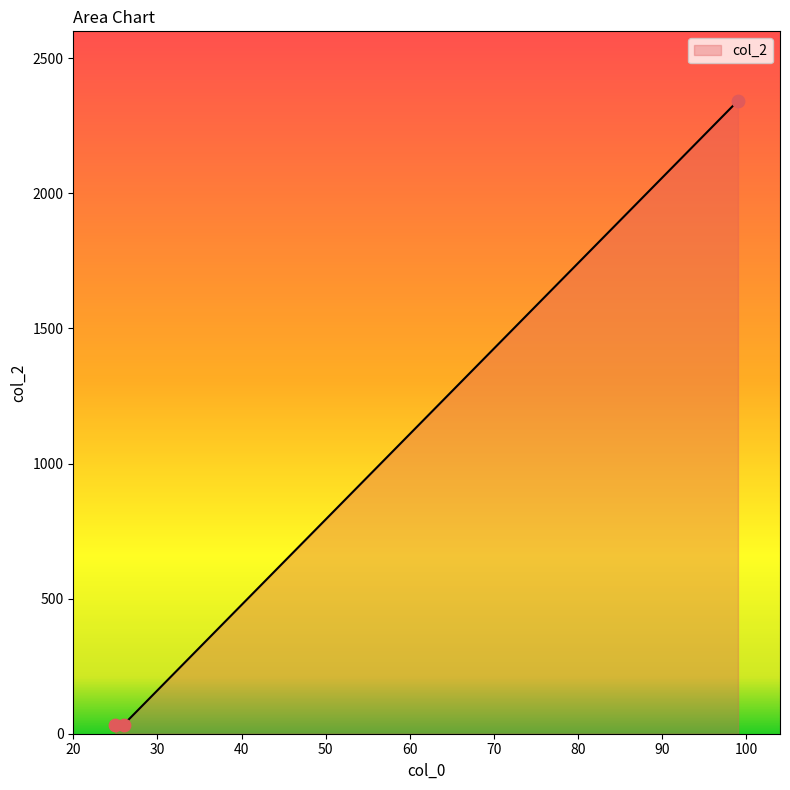

What is the sum of all values?

2411